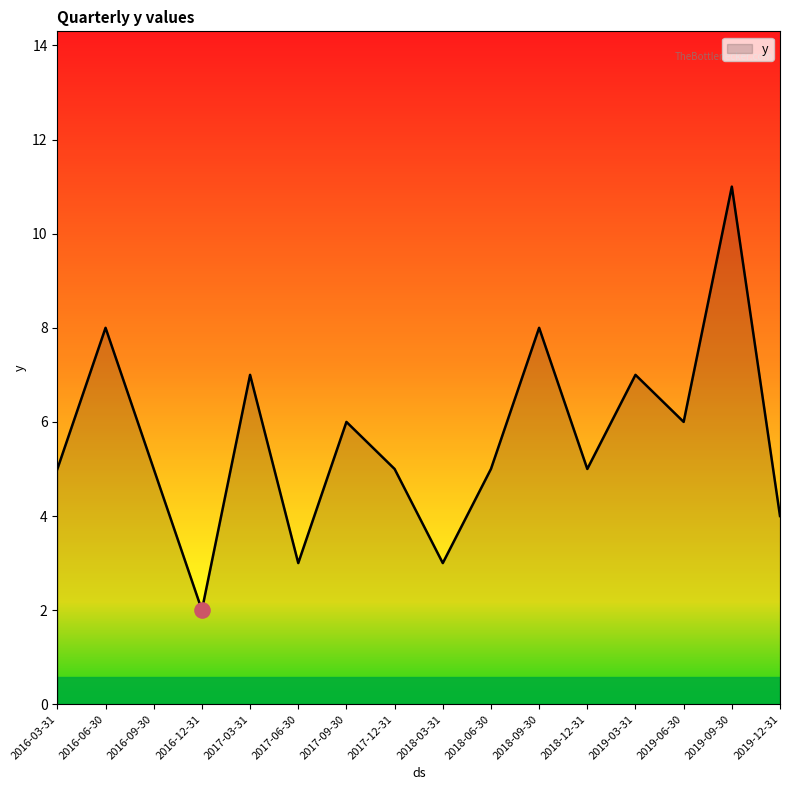

Approximately how many times larger is the value at 2016-06-30 compared to 2019-09-30?

0.7